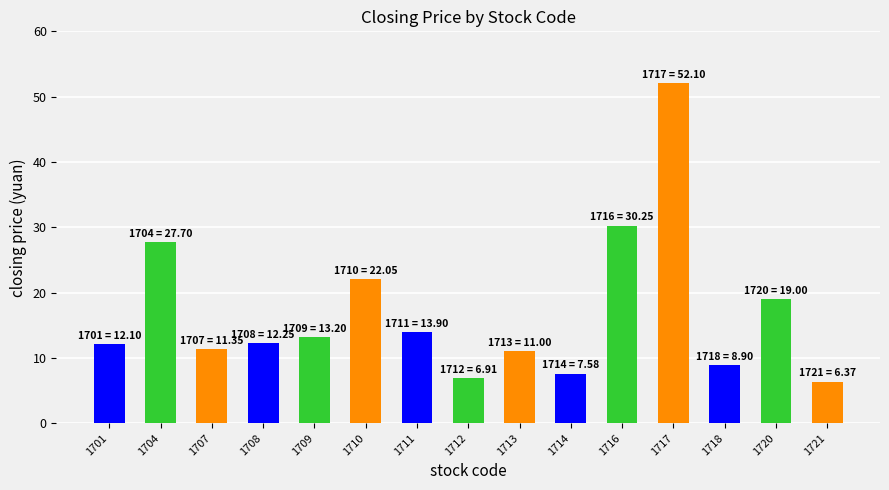

What is the value of the 1st bar from the left?

12.1